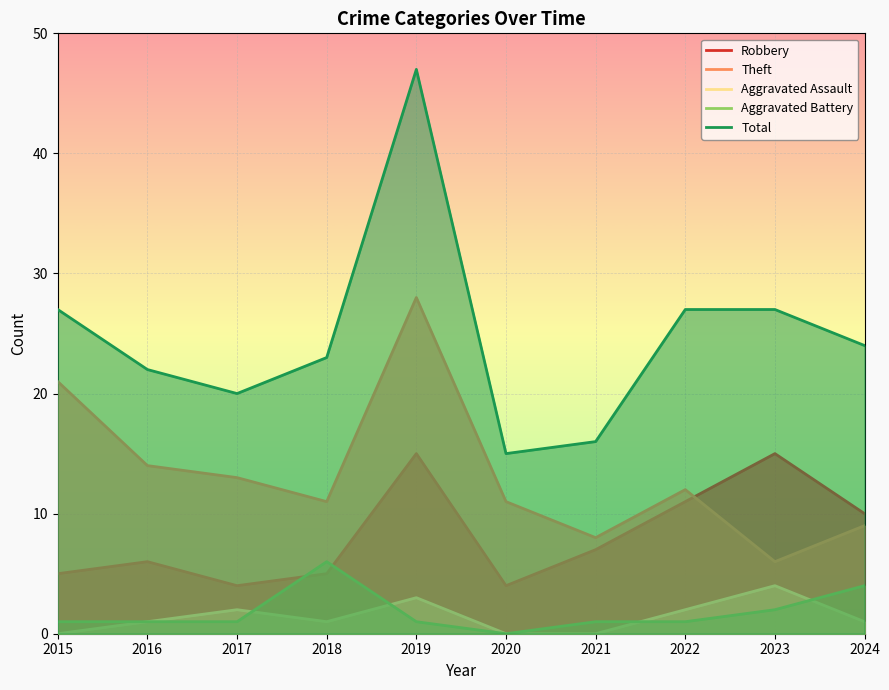

Reading left to right, extract all data points from this chart.

Robbery: 5	6	4	5	15	4	7	11	15	10
Theft: 21	14	13	11	28	11	8	12	6	9
Aggravated Assault: 0	1	2	1	3	0	0	2	4	1
Aggravated Battery: 1	1	1	6	1	0	1	1	2	4
Total: 27	22	20	23	47	15	16	27	27	24